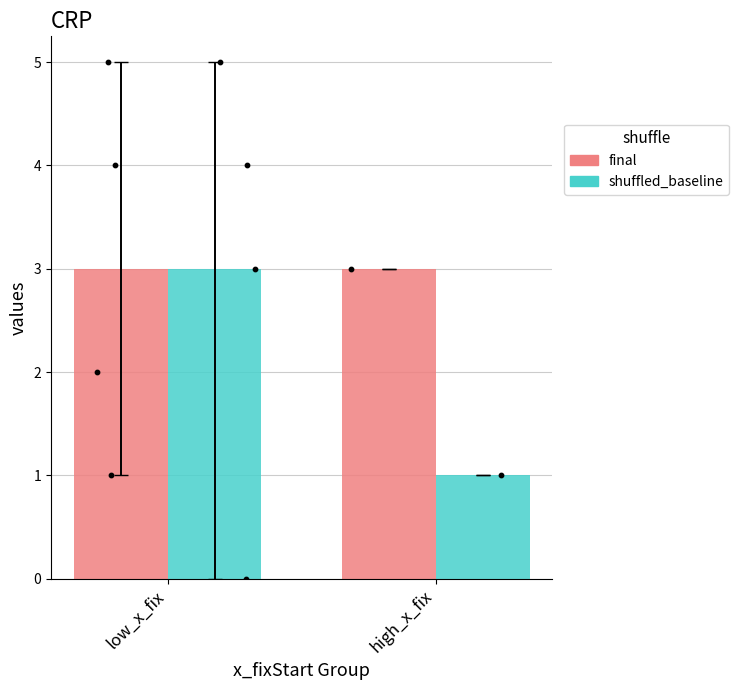

Which series reaches the maximum Y coordinate?

final